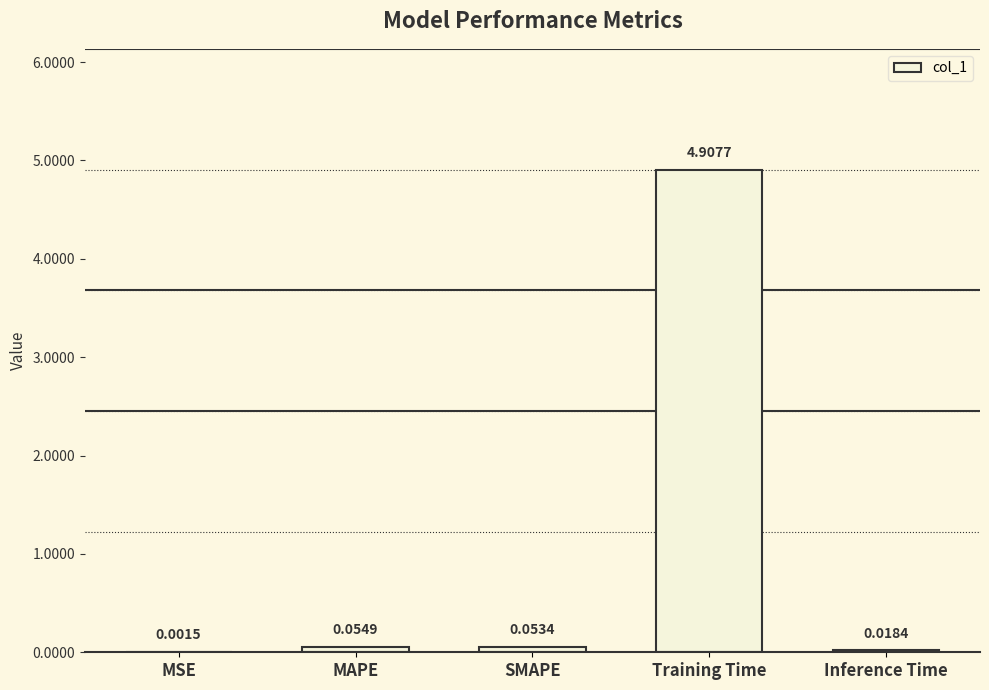

What is the change in value from MSE to SMAPE?

+0.1